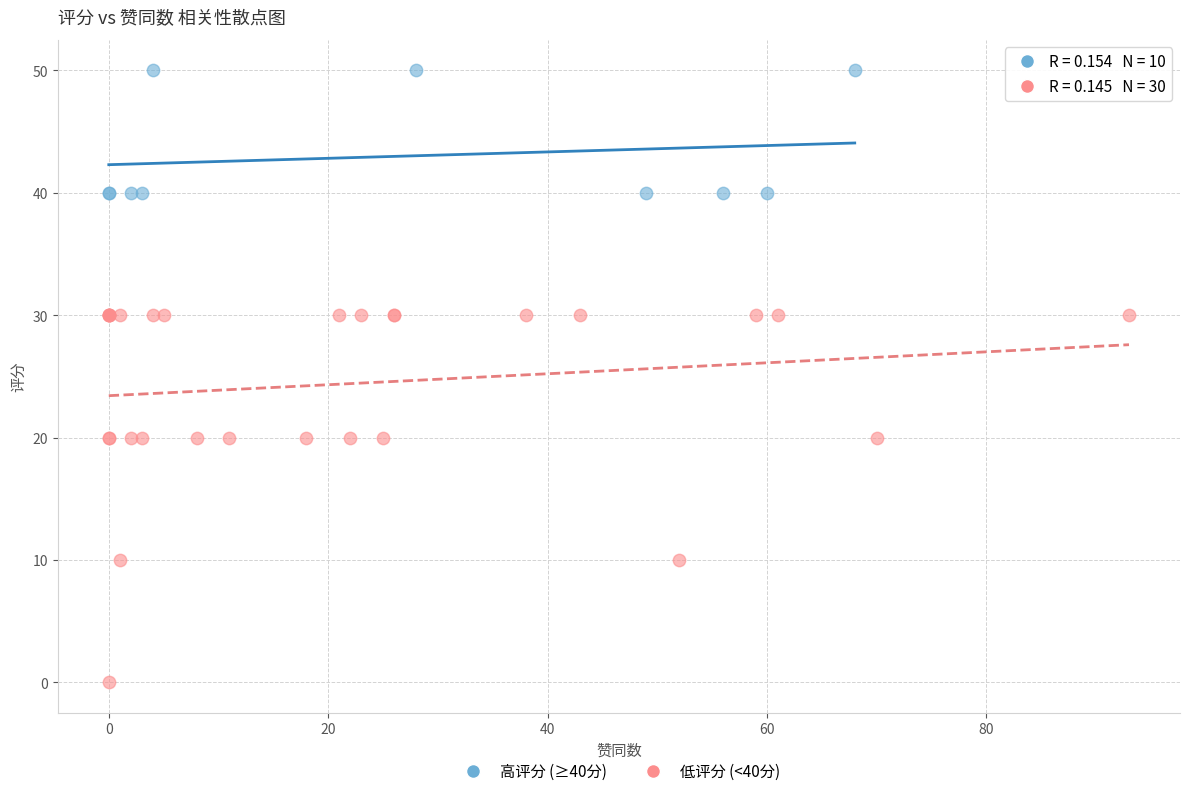

Which series reaches the minimum Y coordinate?

低评分 (<40分)